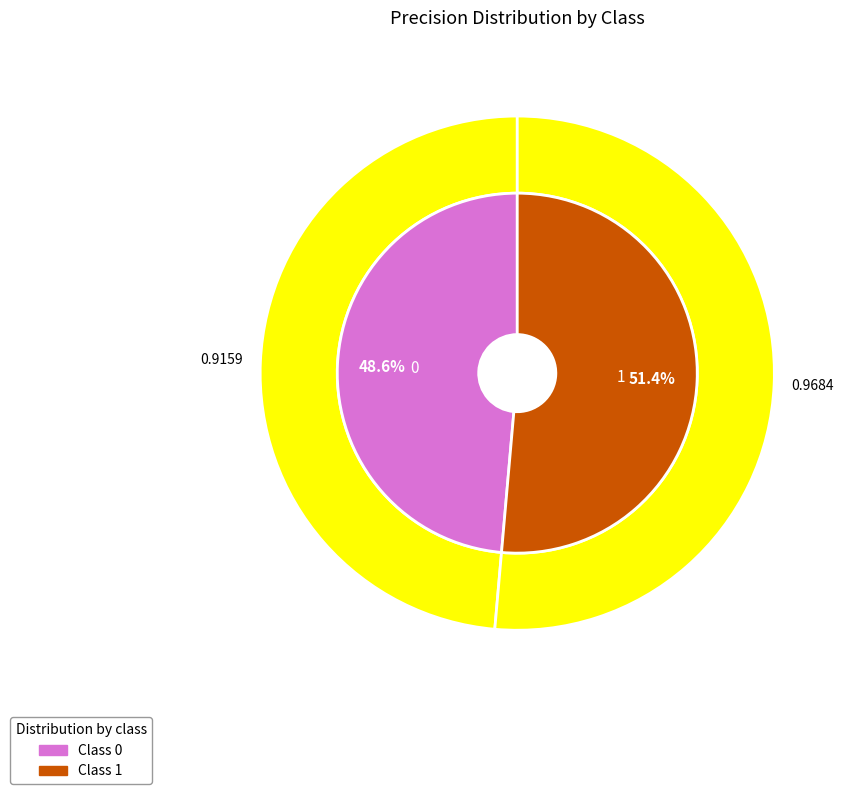

What percentage do 0 and 1 together represent?

100.0%